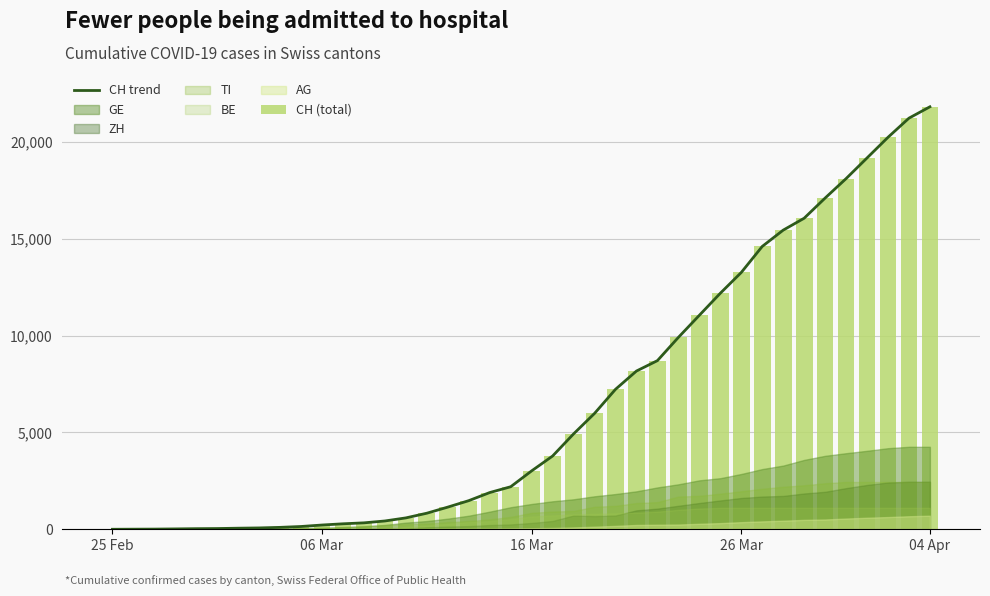

What is the highest value of the CH trend series?

21815